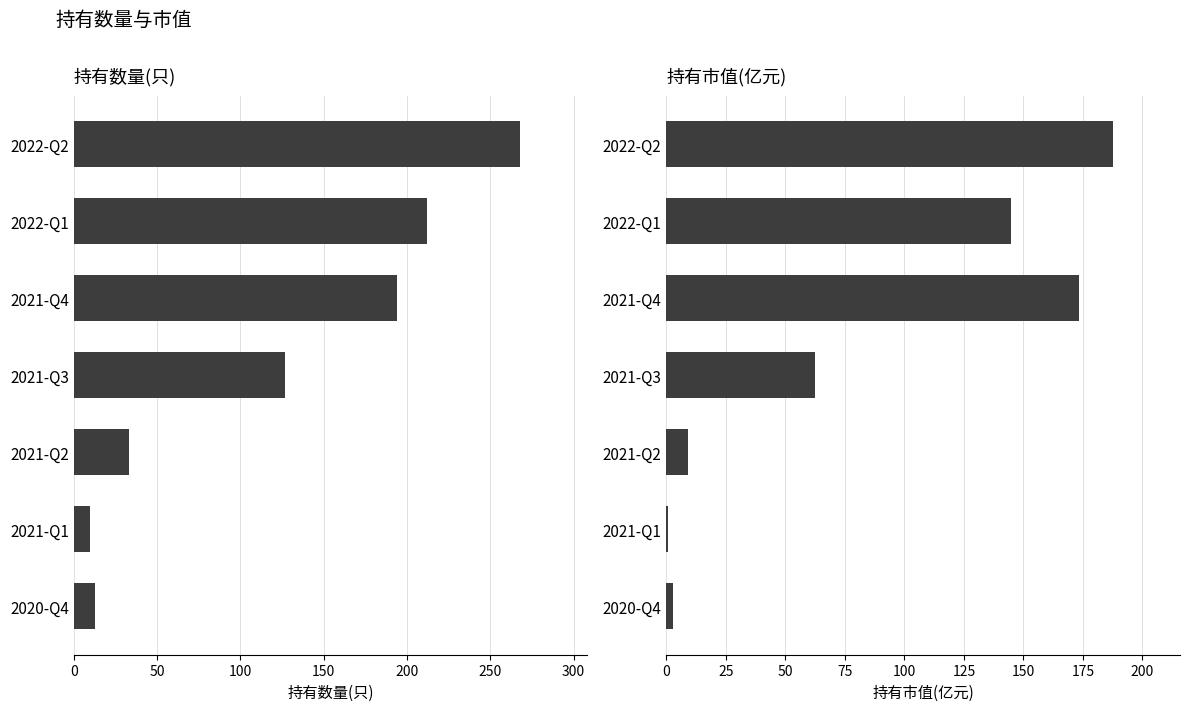

How many bars are there in total?

14